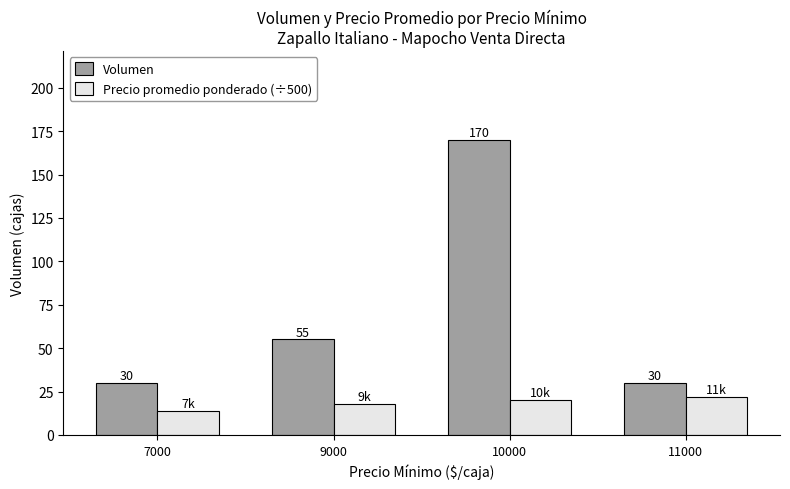

Reading right to left, list all the values displayed in this chart.

Volumen: 30	170	55	30
Precio promedio ponderado (÷500): 22	20	18	14